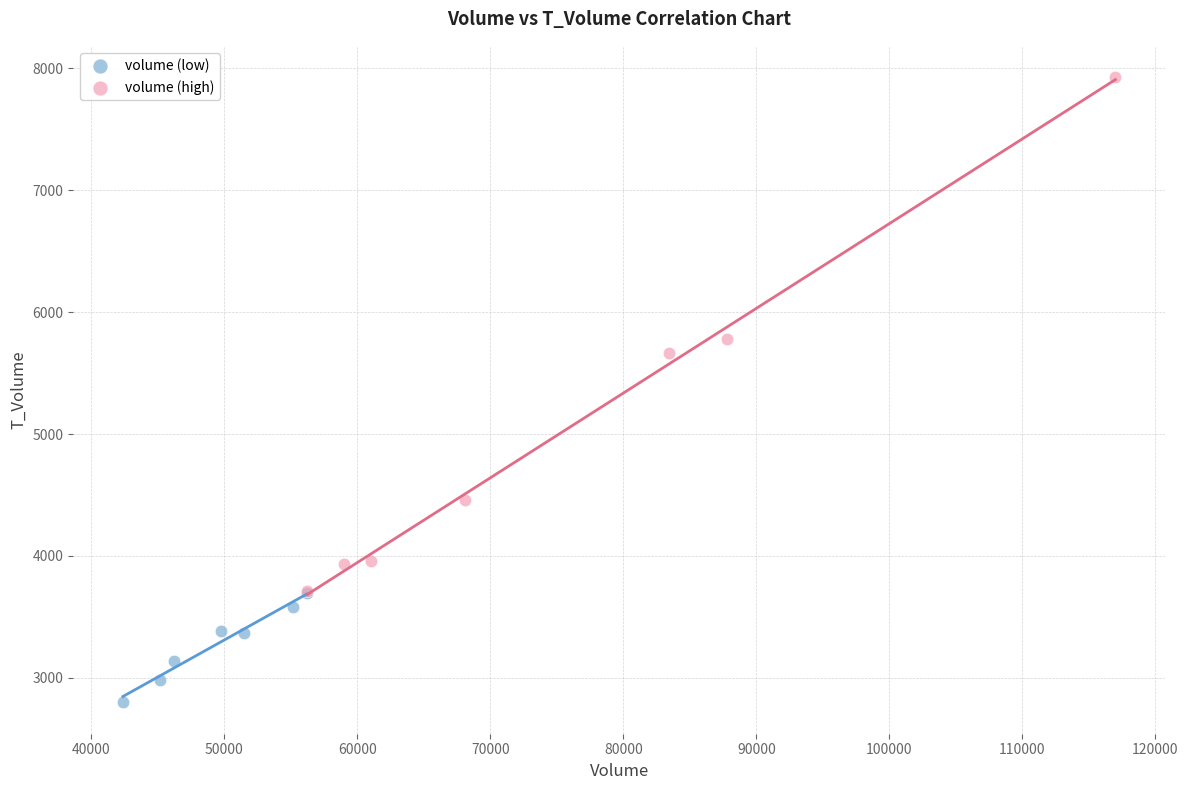

Which series reaches the minimum Y coordinate?

volume (low)